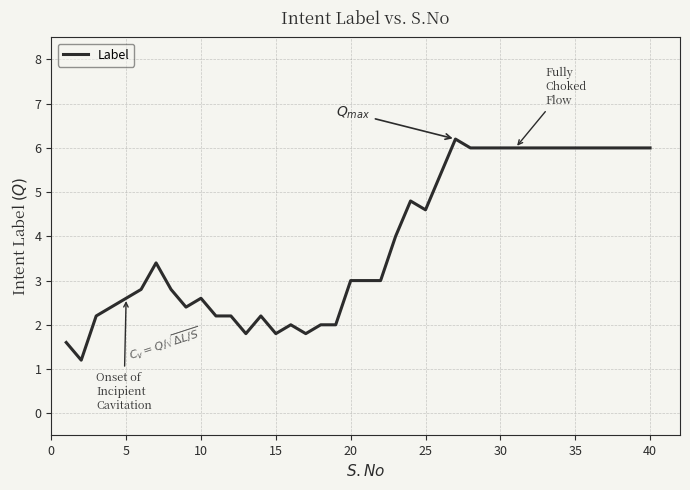

What is the minimum value shown in the chart?

1.2